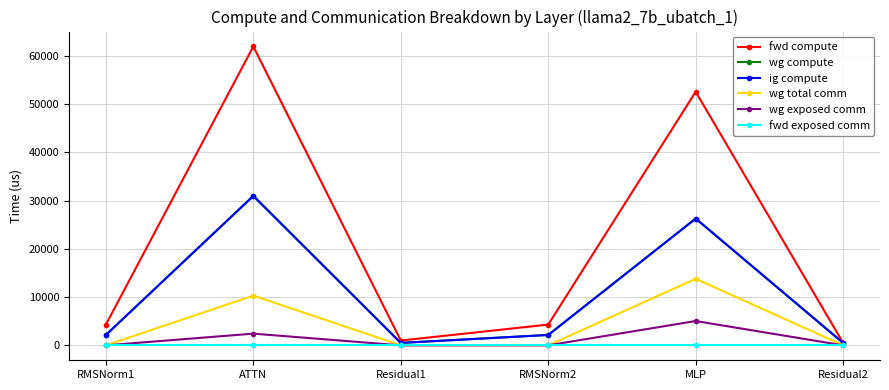

Is this an area chart (filled region under the line)?

No